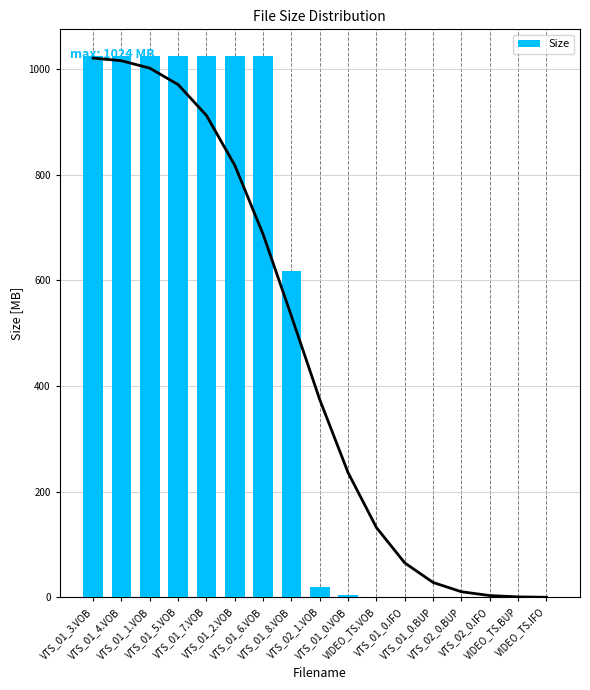

How many values exceed 19?

9